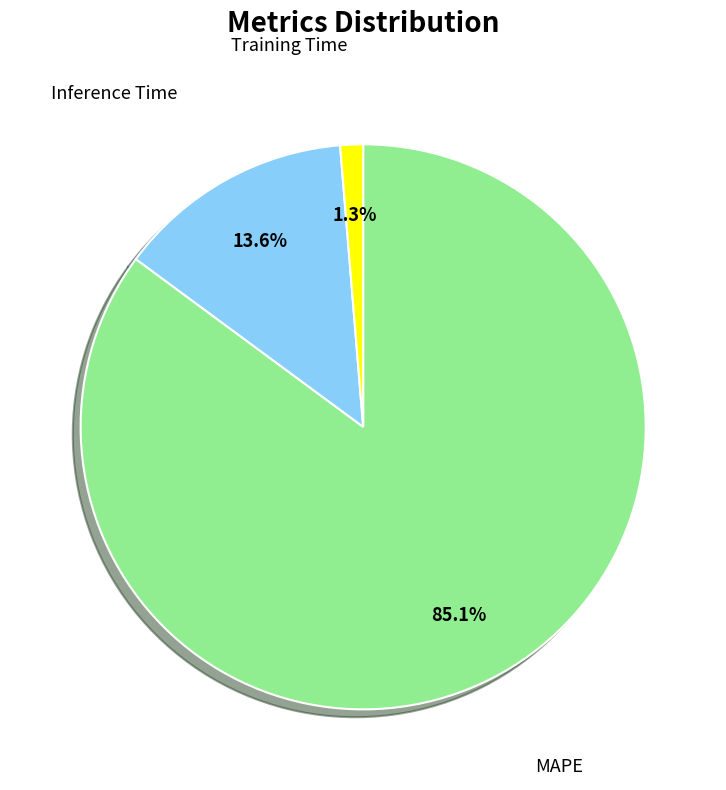

Is there any slice that represents more than half of the pie?

Yes